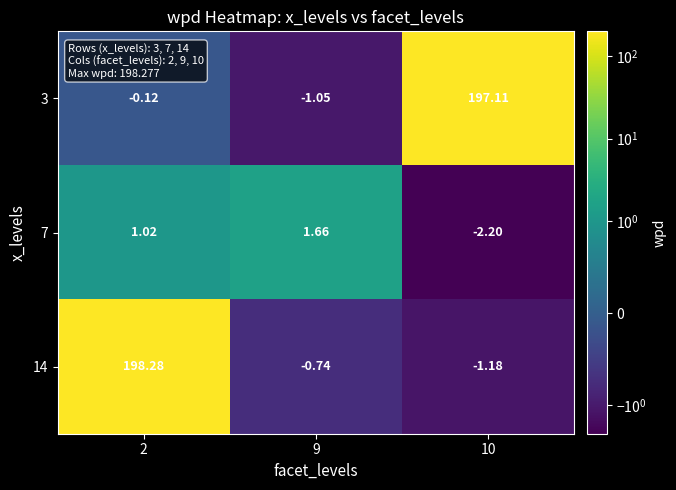

What is the total value across all series at 10?

193.7